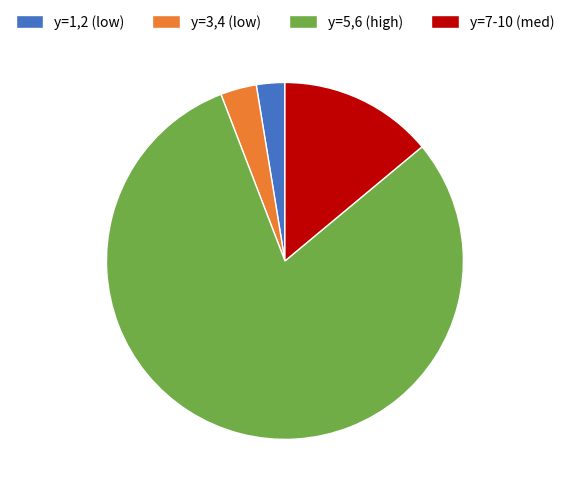

What is the majority slice?

y=5,6 (high)